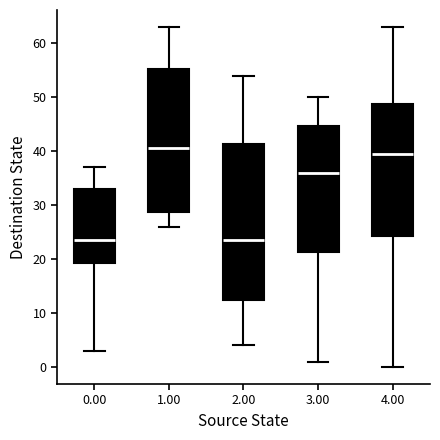

Reading left to right, read every box against the y-axis: the position of its median line, the range the box covers, and the ends of its whiskers. The values are not printed on the chart, so give them approximately, as read against the axis.

0.00: median 24, box 19 to 33, whiskers 3 to 37
1.00: median 41, box 29 to 55, whiskers 26 to 63
2.00: median 24, box 13 to 41, whiskers 4 to 54
3.00: median 36, box 21 to 45, whiskers 1 to 50
4.00: median 40, box 24 to 49, whiskers 0 to 63